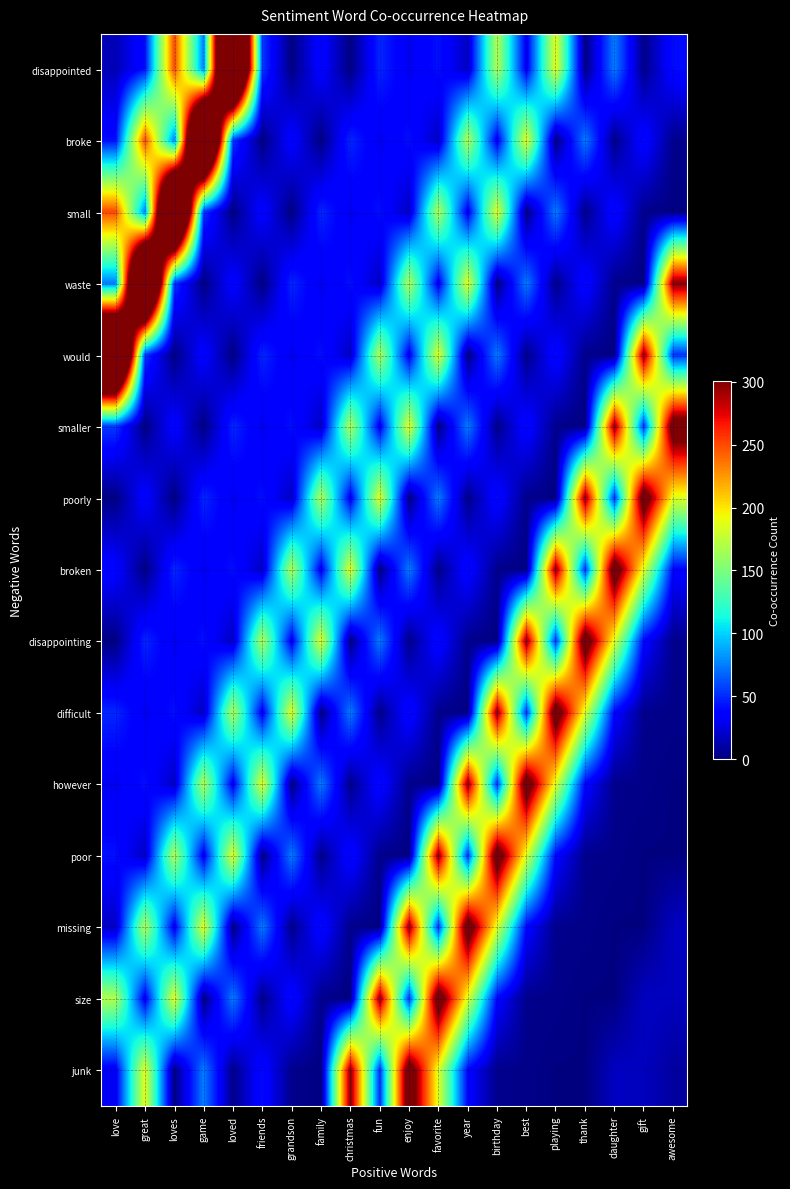

Which category has the lowest value across all series?

grandson